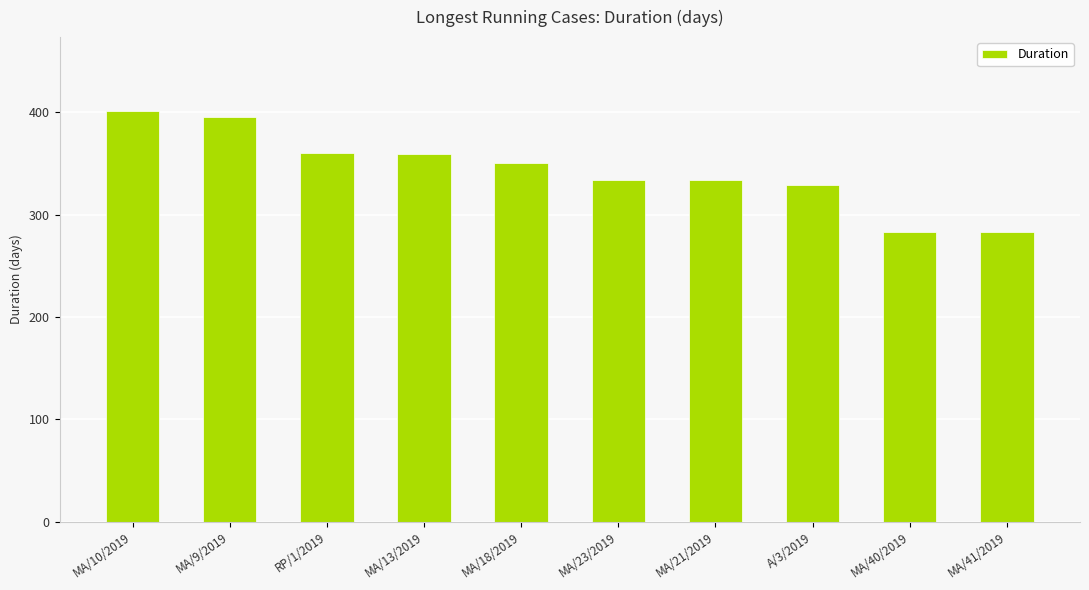

Is it true that the value at MA/21/2019 is 88?

False